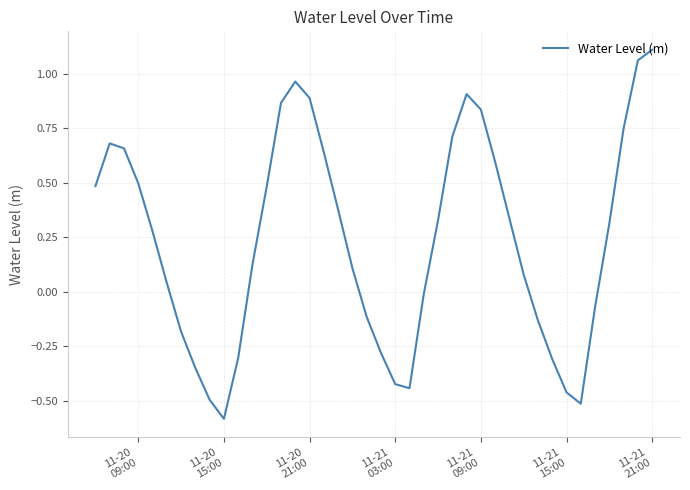

What is the difference between the maximum and minimum values?

1.7